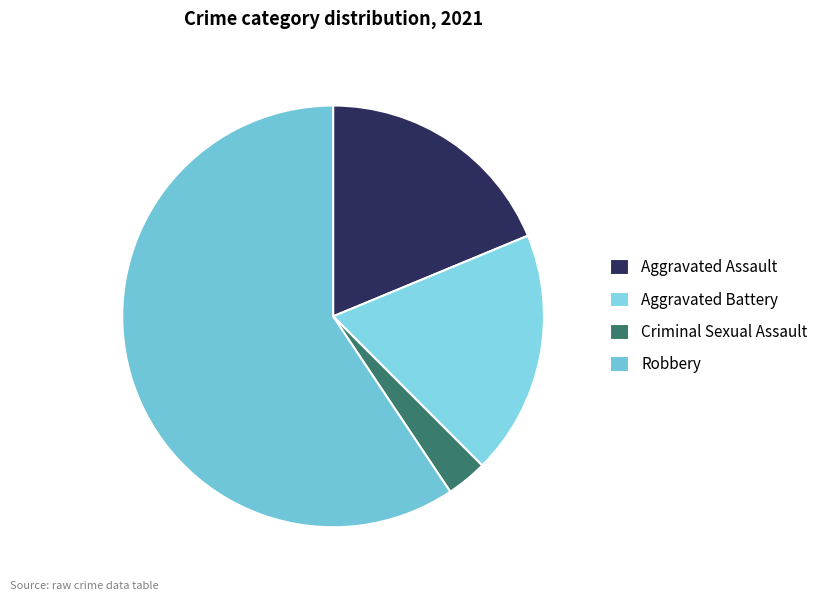

True or false: Aggravated Assault accounts for 19% of the total.

True